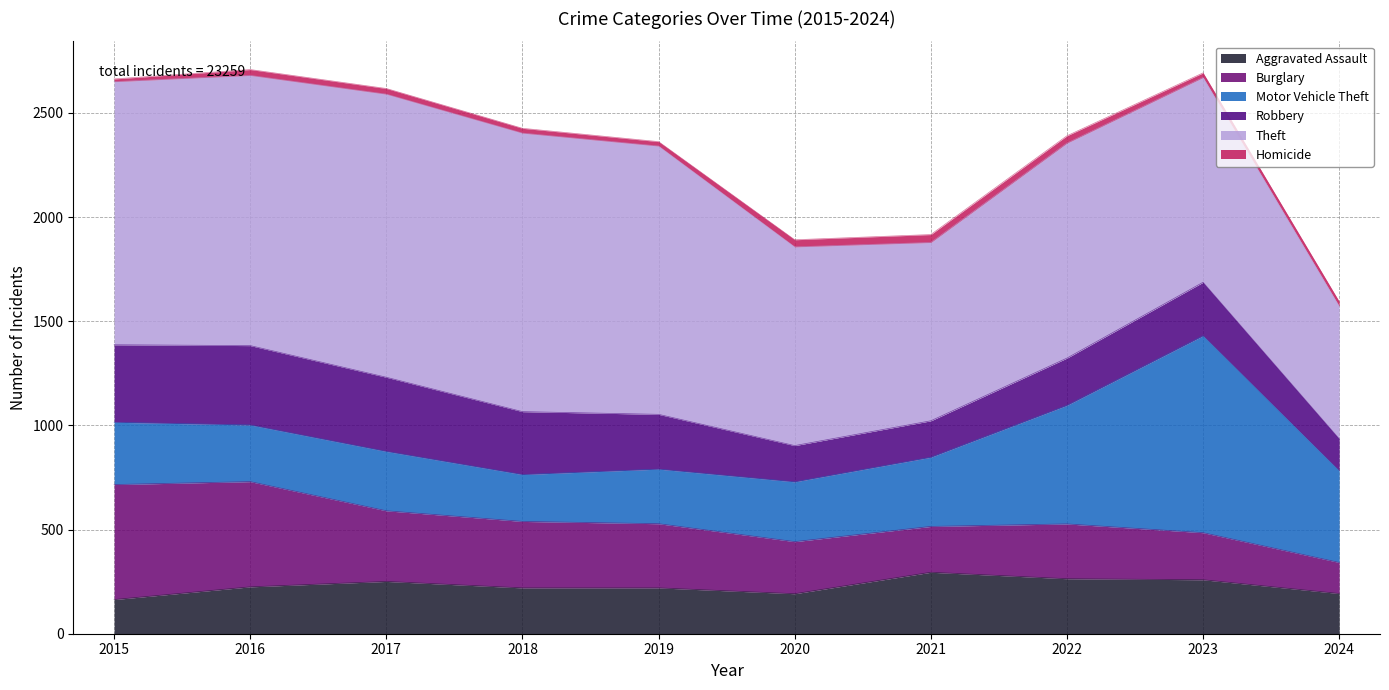

What is the average value of the Theft series?

1100